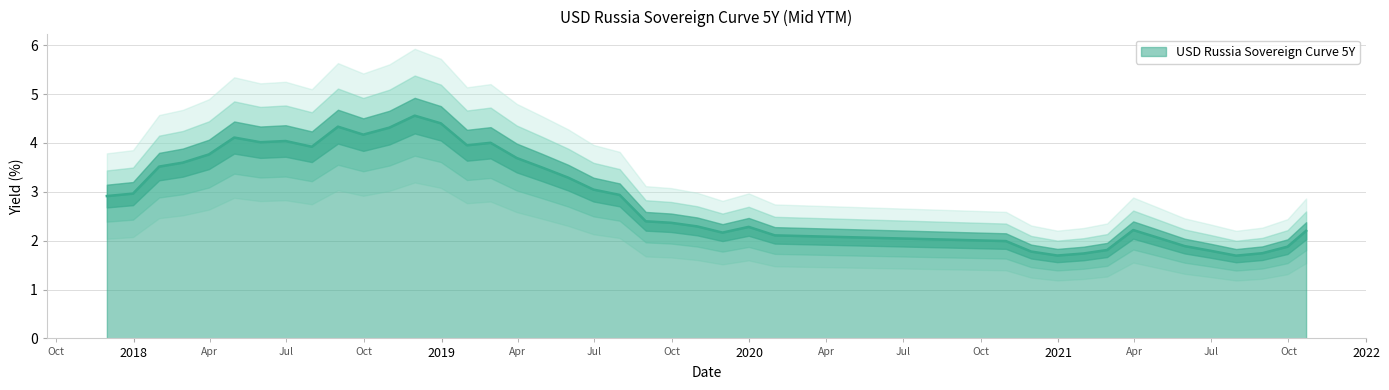

What is the highest value of the USD Russia Sovereign Curve 5Y series?

4.6